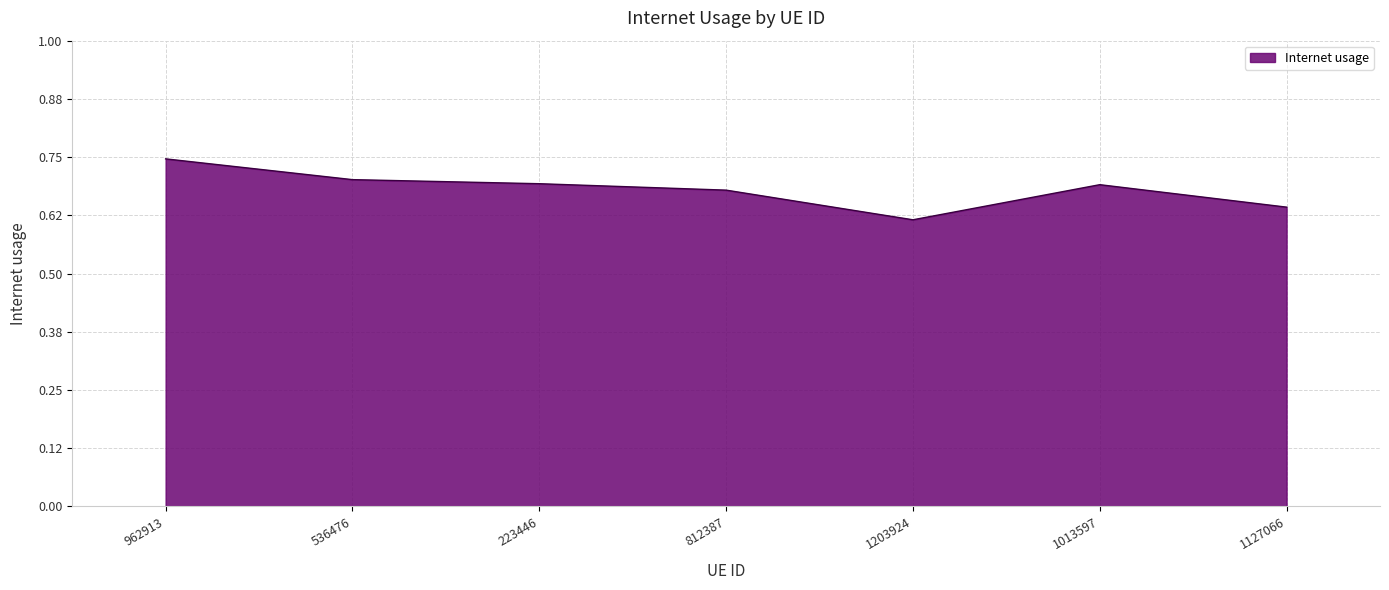

How many interior local valleys (lower than both neighbors) does the data have?

1